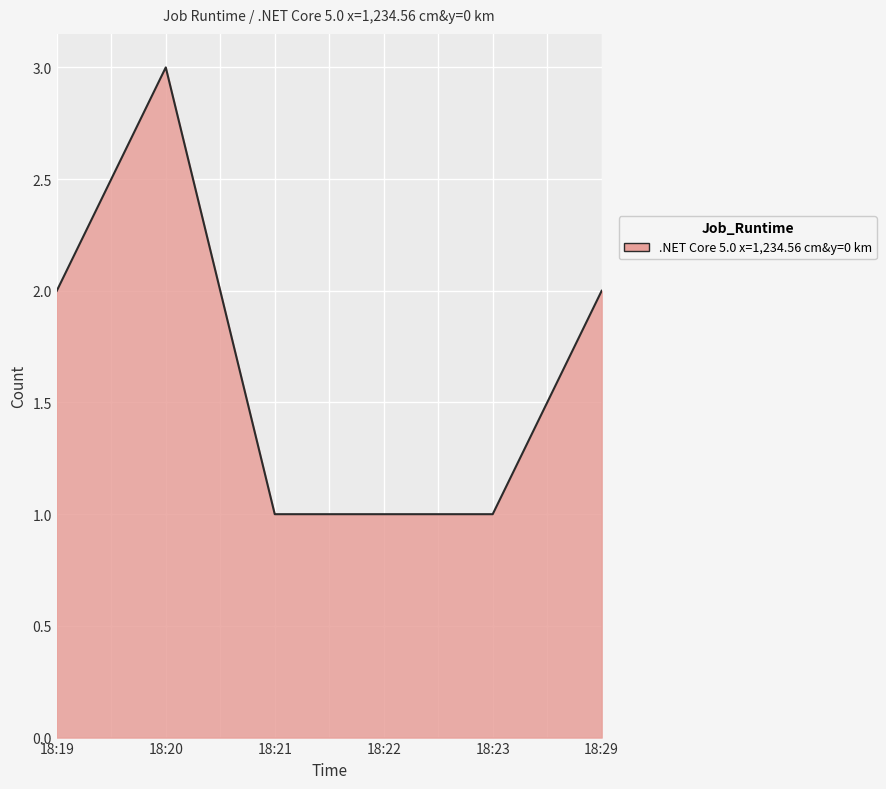

True or false: the data shows 3 at 18:20.

True